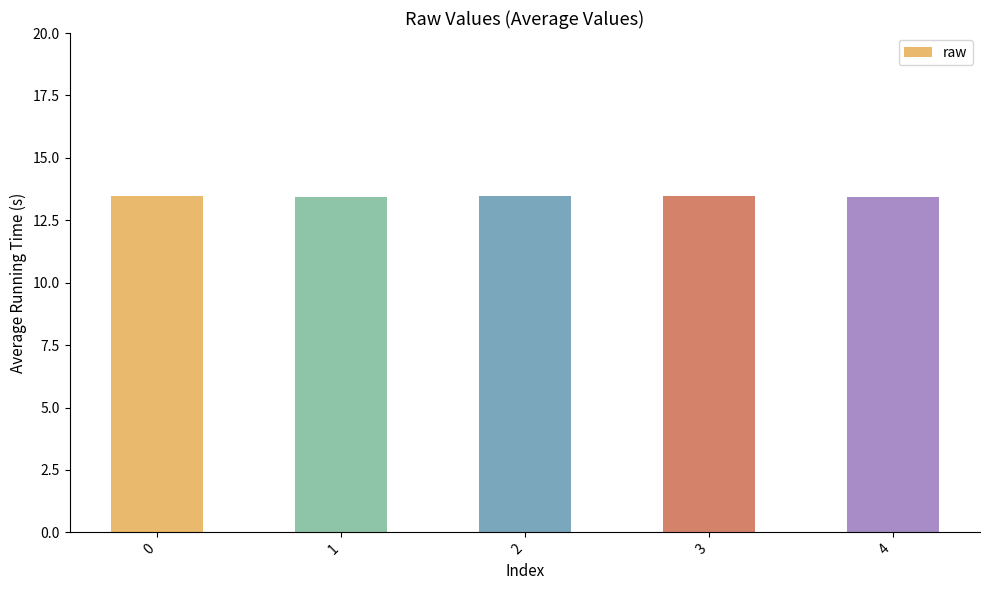

How many values are between 13 and 14?

5